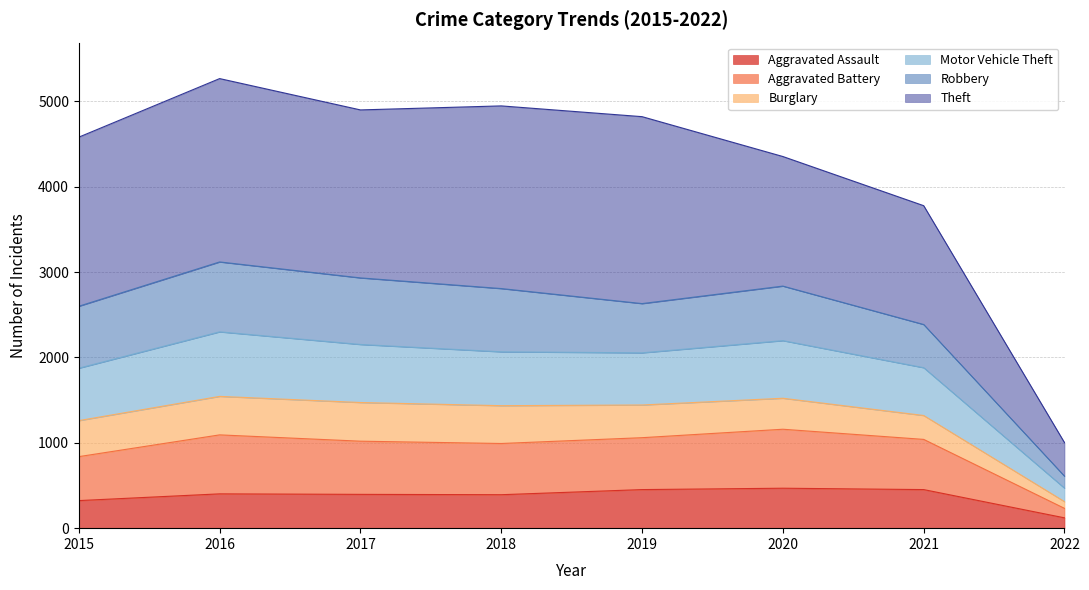

What is the minimum value for Aggravated Assault?

121